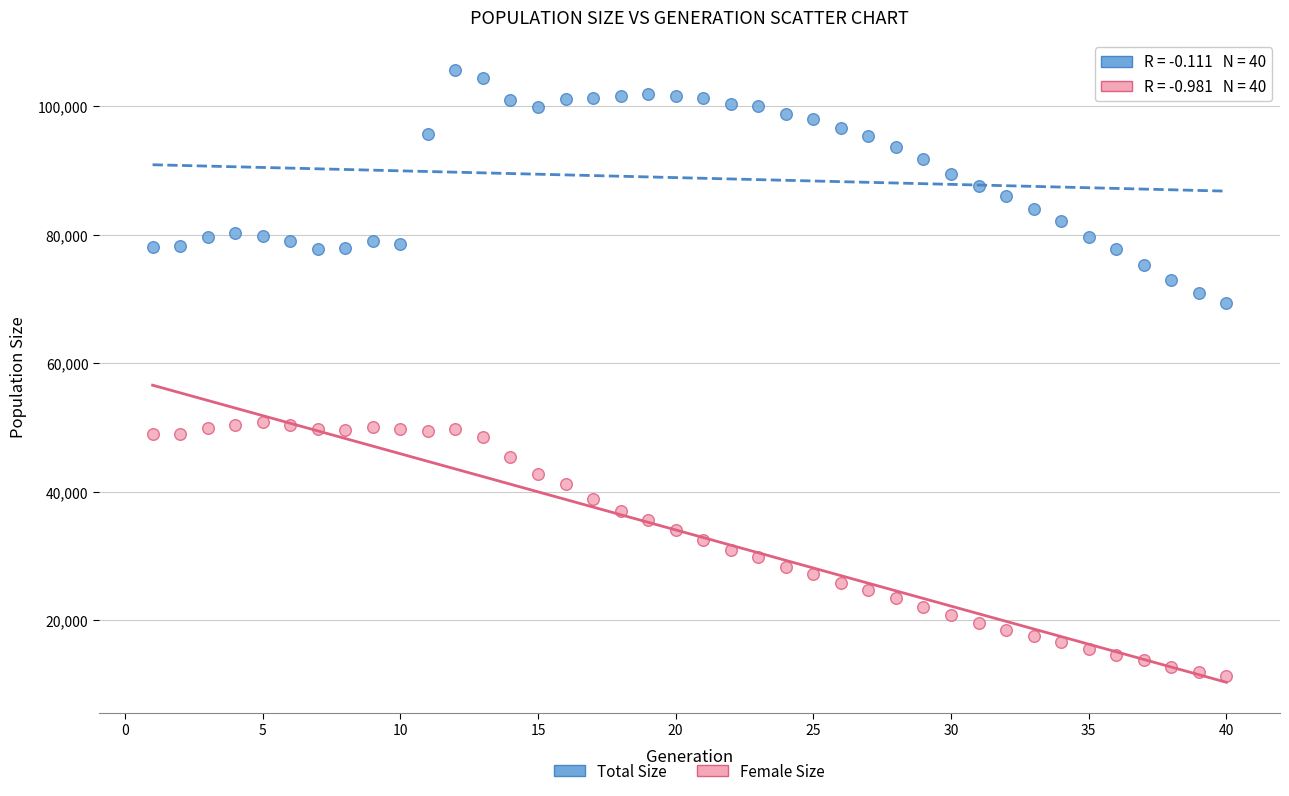

What are all the series names shown in the legend?

Total Size, Female Size